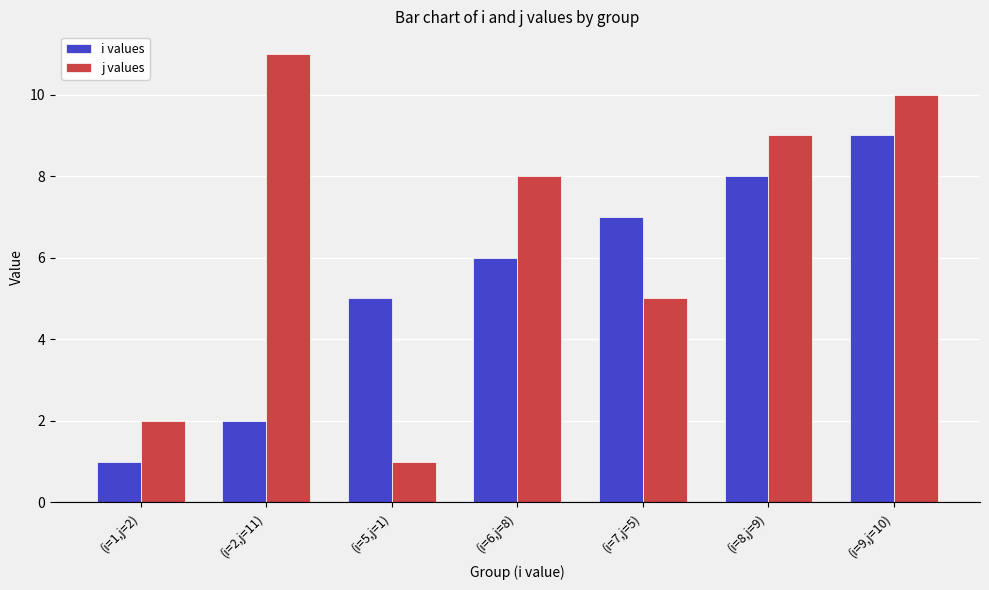

At (i=7,j=5), list the series in order from smallest to largest.

j values, i values